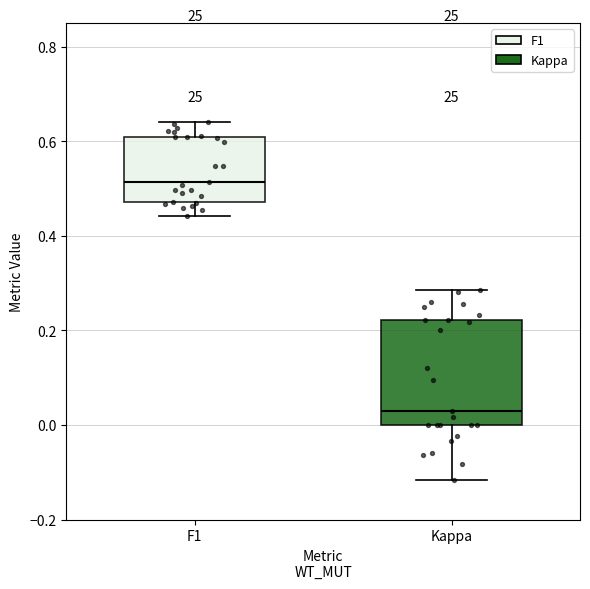

Comparing the boxes themselves (not the whiskers), which one is the tallest?

Kappa